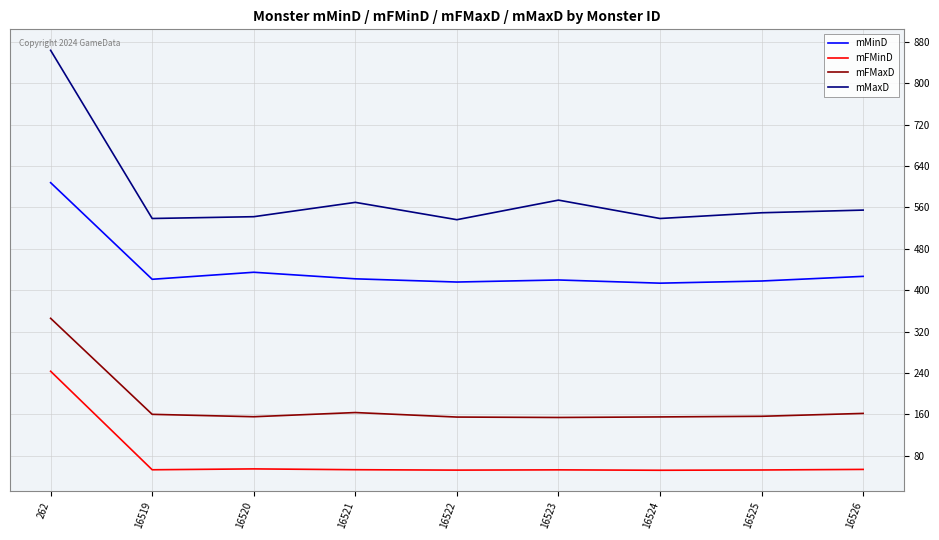

At which label does mFMaxD reach its peak?

262